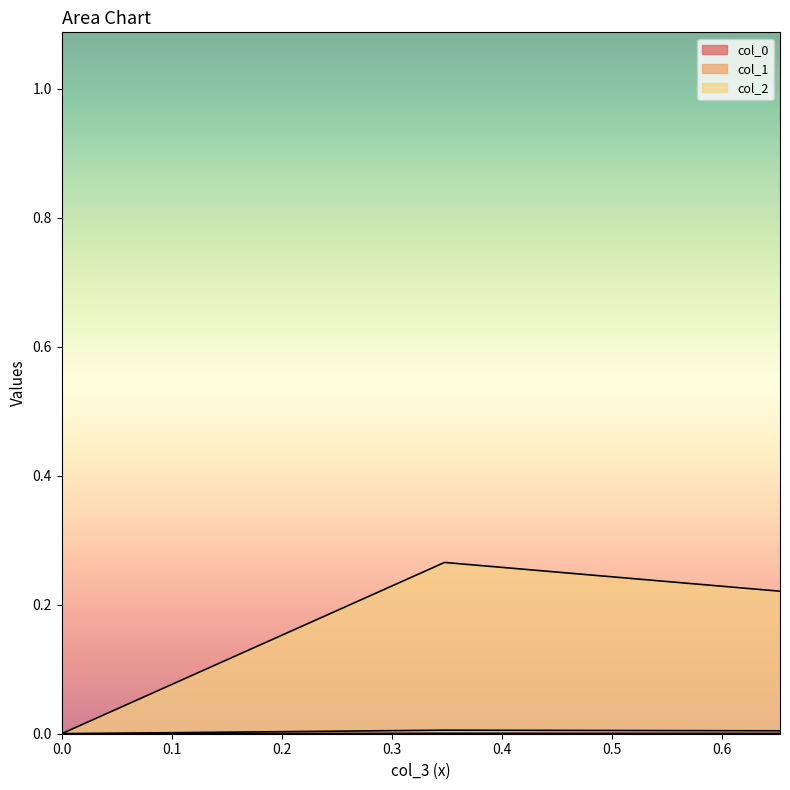

Is it true that col_2 equals 0.8 at 0.0?

False